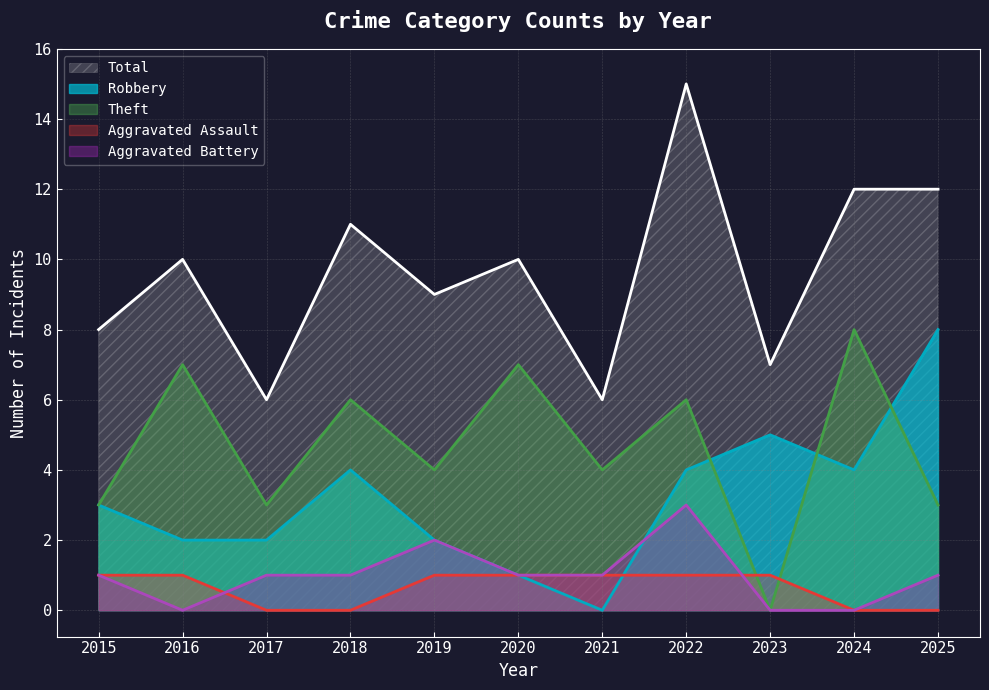

Reading left to right, list all the values displayed in this chart.

Robbery: 2015=3	2016=2	2017=2	2018=4	2019=2	2020=1	2021=0	2022=4	2023=5	2024=4	2025=8
Theft: 2015=3	2016=7	2017=3	2018=6	2019=4	2020=7	2021=4	2022=6	2023=0	2024=8	2025=3
Aggravated Assault: 2015=1	2016=1	2017=0	2018=0	2019=1	2020=1	2021=1	2022=1	2023=1	2024=0	2025=0
Aggravated Battery: 2015=1	2016=0	2017=1	2018=1	2019=2	2020=1	2021=1	2022=3	2023=0	2024=0	2025=1
Total: 2015=8	2016=10	2017=6	2018=11	2019=9	2020=10	2021=6	2022=15	2023=7	2024=12	2025=12